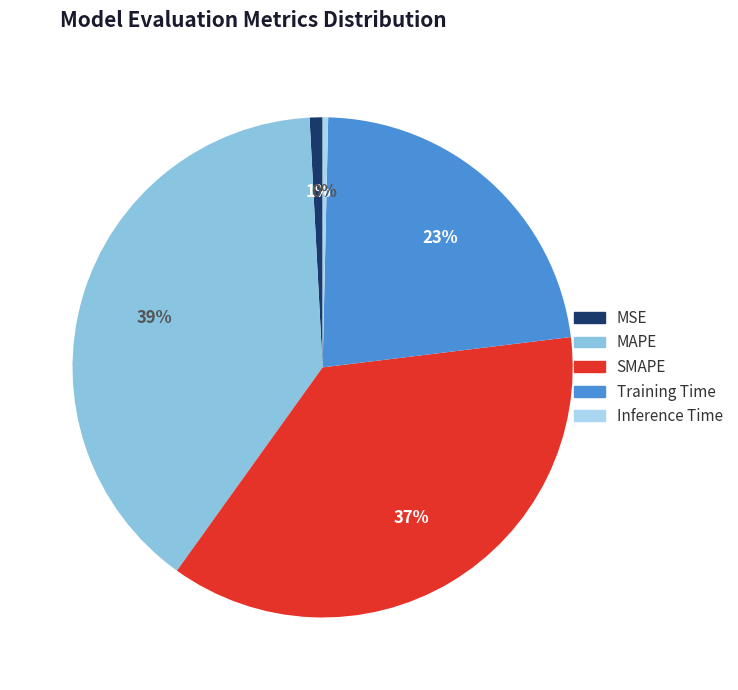

Is the sum of MAPE and SMAPE greater than half?

Yes